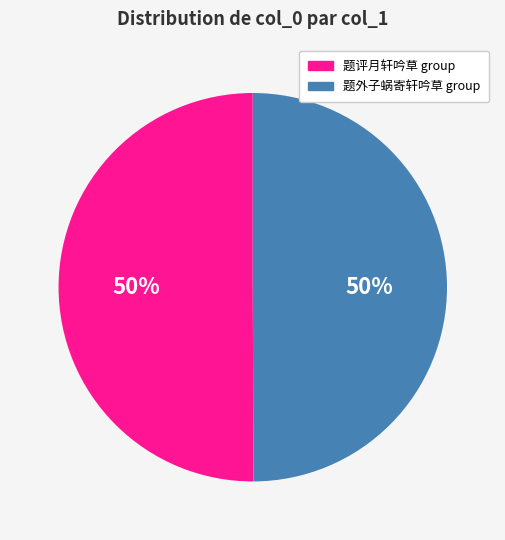

To the nearest percent, what portion does 题评月轩吟草 group represent?

50%